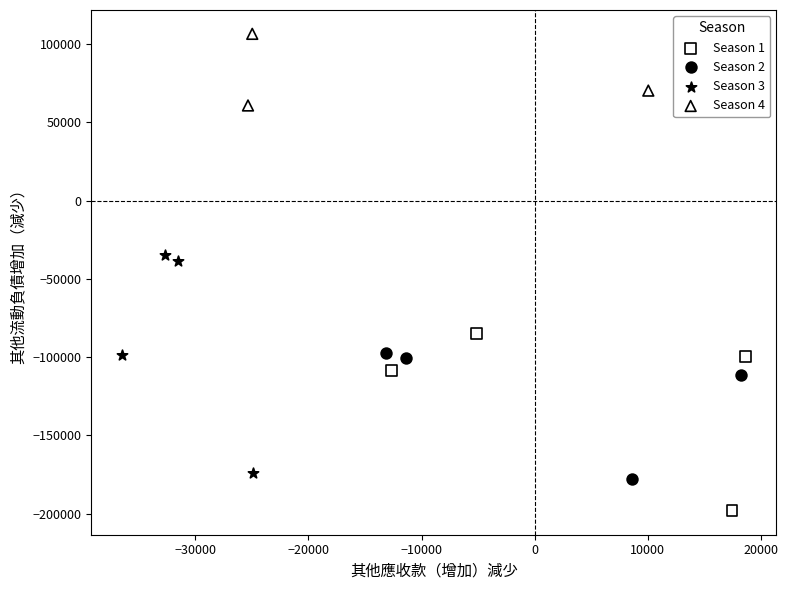

What are all the series names shown in the legend?

Season 1, Season 2, Season 3, Season 4